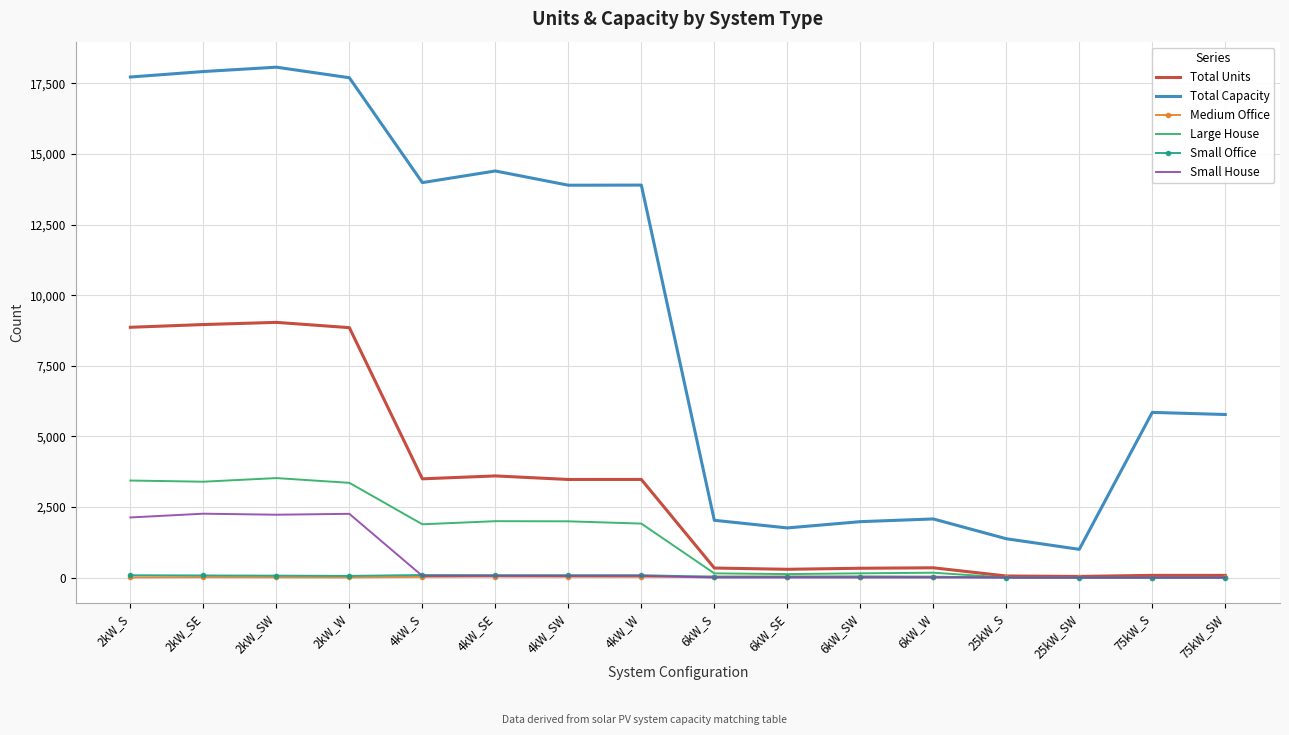

Which series has the largest total across all categories?

Total Capacity